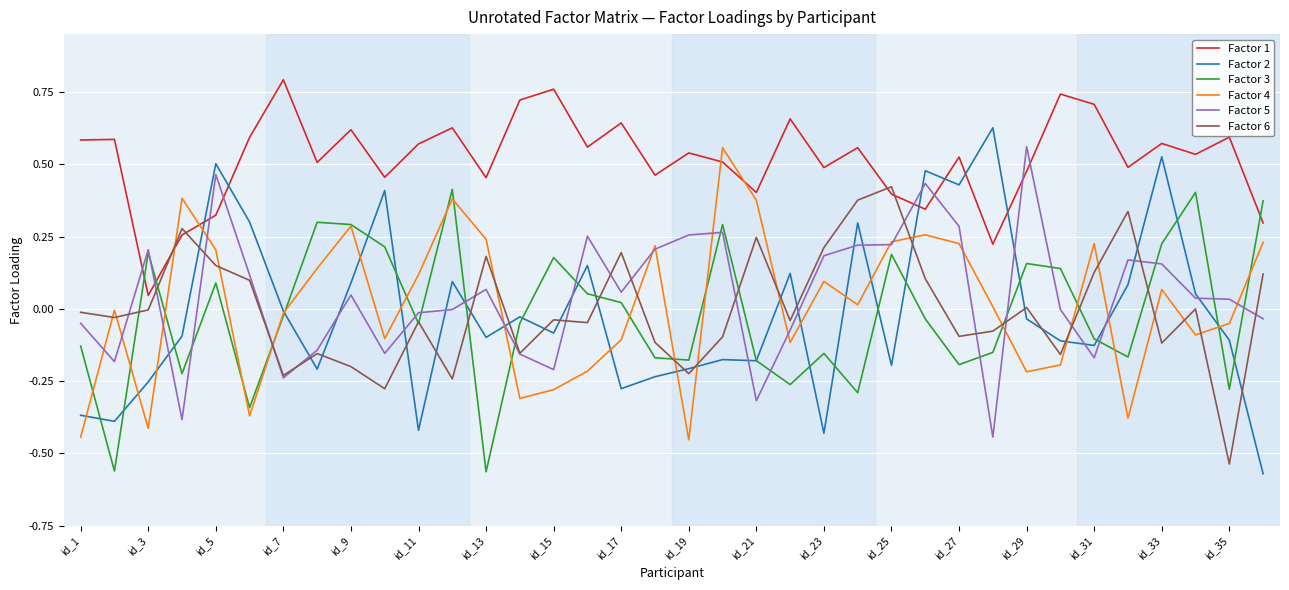

Which series has the largest range (max minus min)?

Factor 2